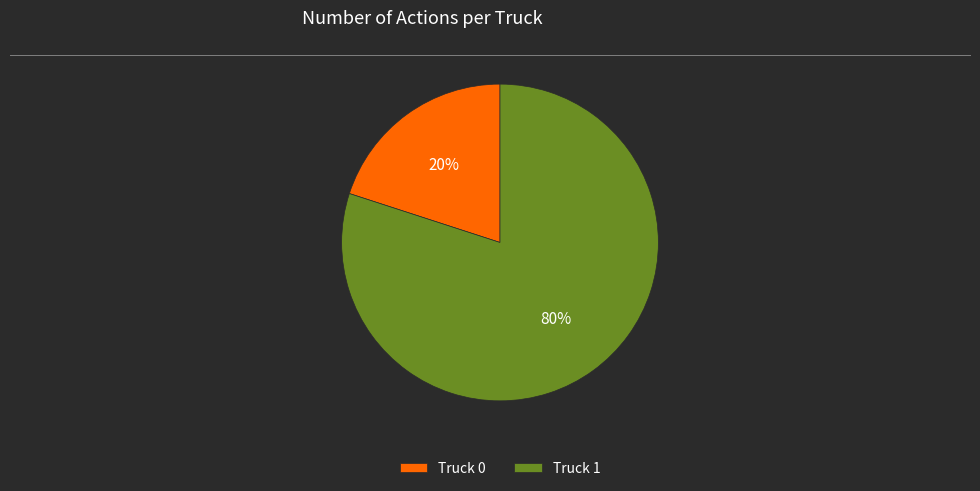

What is the ratio of the value at Truck 1 to the value at Truck 0?

4.0